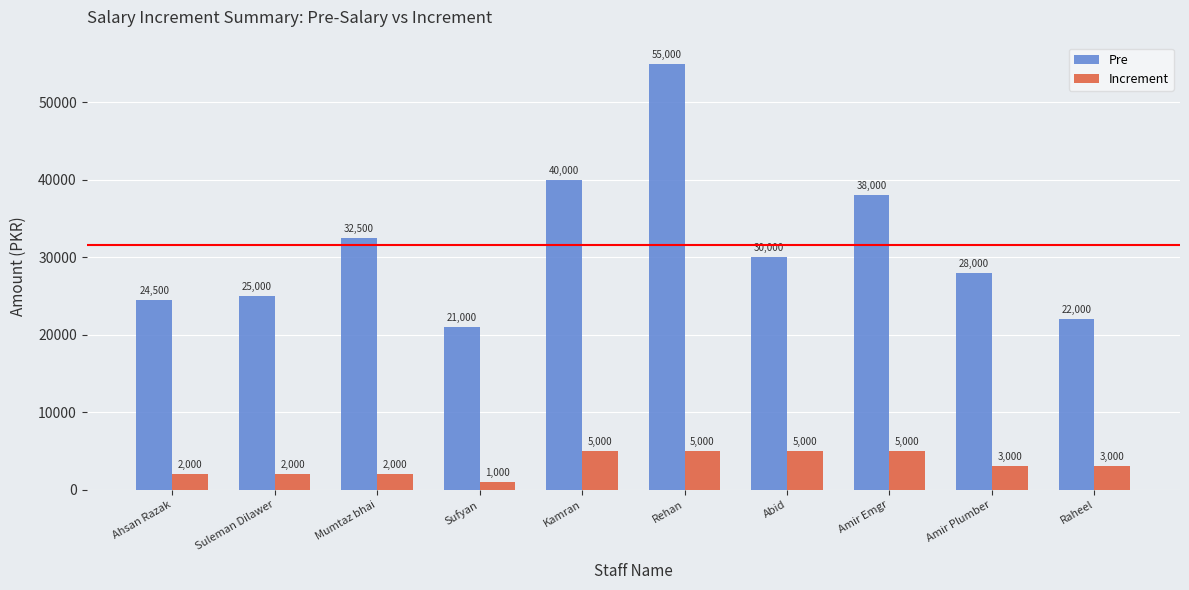

At how many categories does at least one series exceed 33561?

3